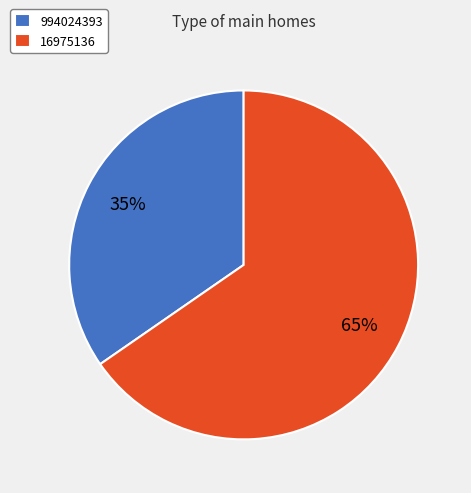

How many slices are in this pie chart?

2